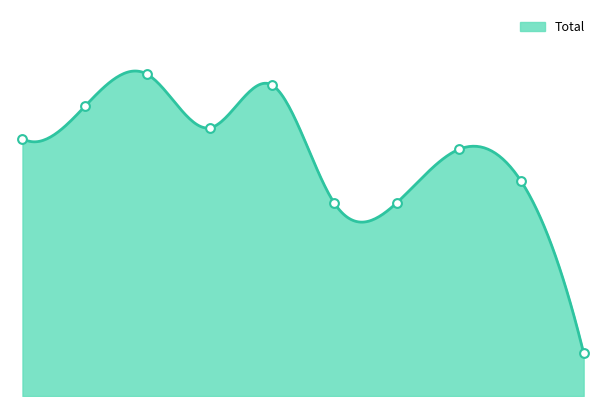

Approximately how many times larger is the value at 2023 compared to 2022?

0.9